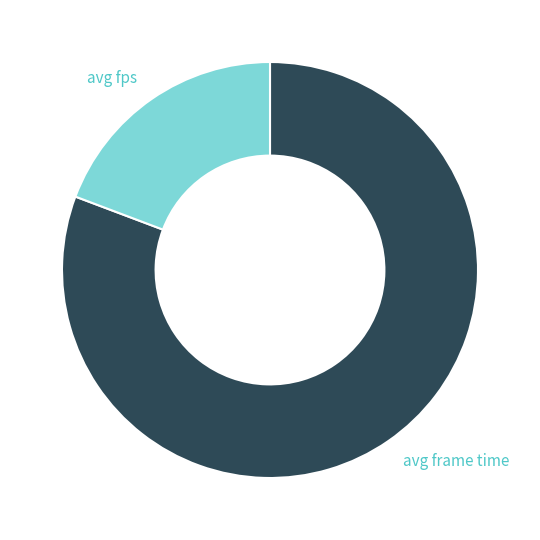

Approximately how many times larger is the value at avg frame time compared to avg fps?

4.2